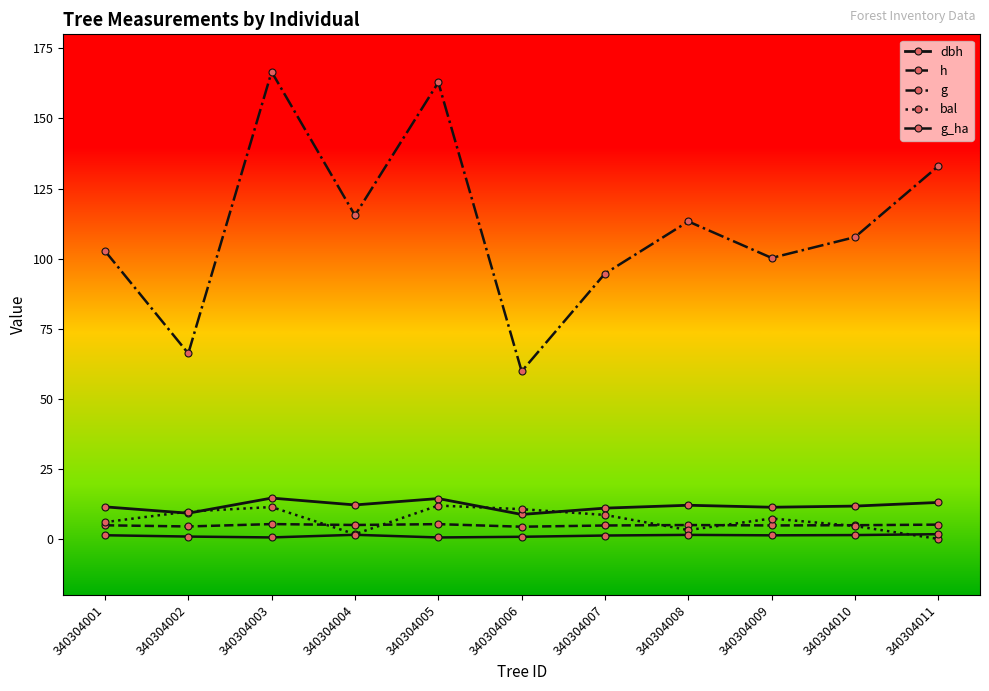

Is this an area chart (filled region under the line)?

No